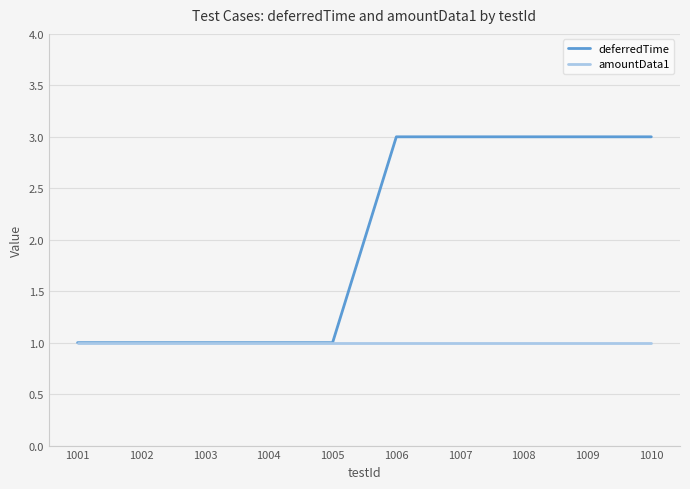

What is the total value across all series at 1009?

4